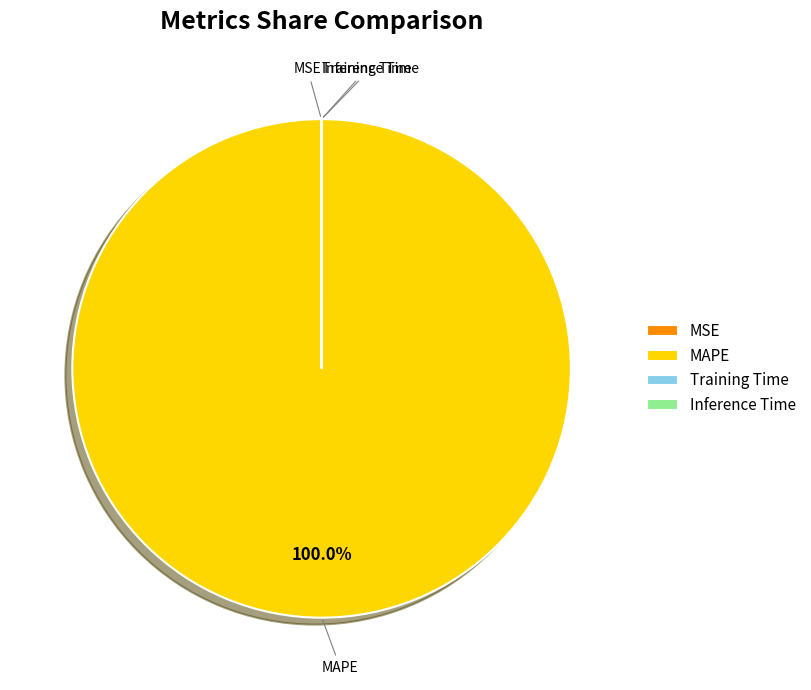

Which category has the biggest portion of the pie?

MAPE